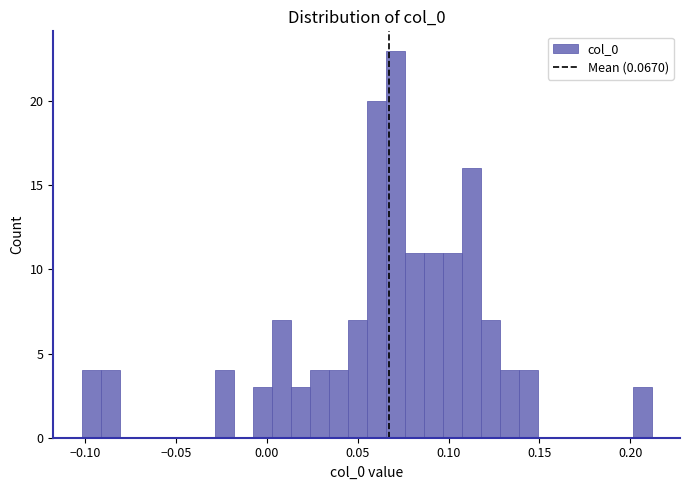

Read against the x-axis, roughly where is the centre of the tallest bar?

0.070